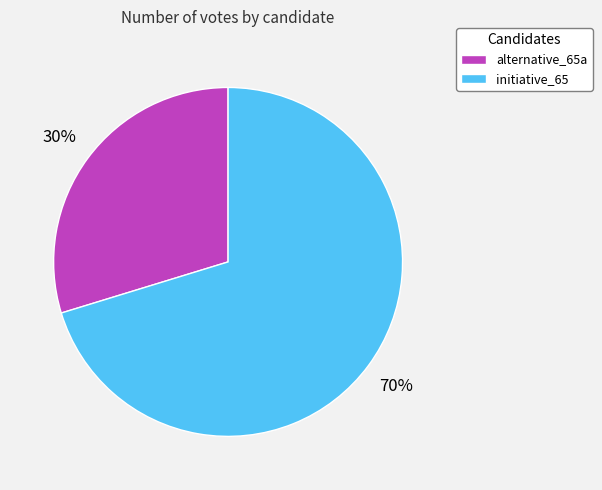

Between initiative_65 and alternative_65a, which is larger?

initiative_65